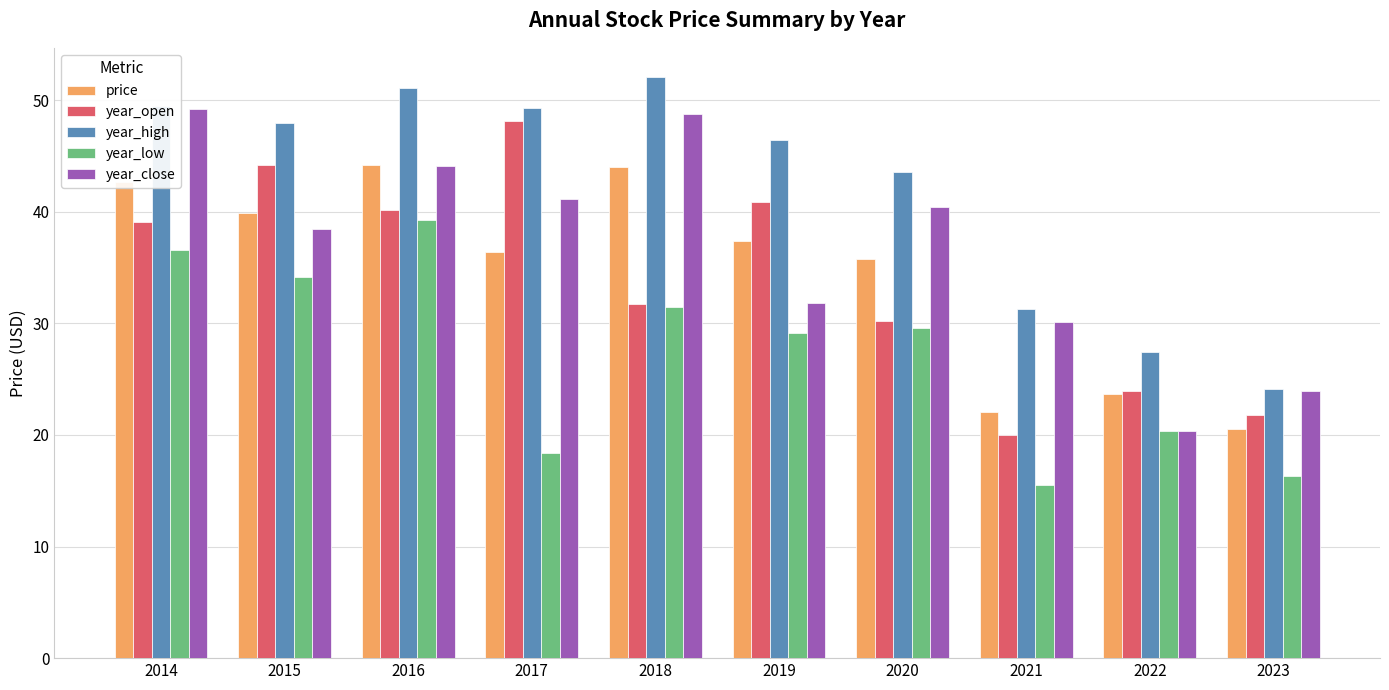

At how many categories does at least one series exceed 25?

9